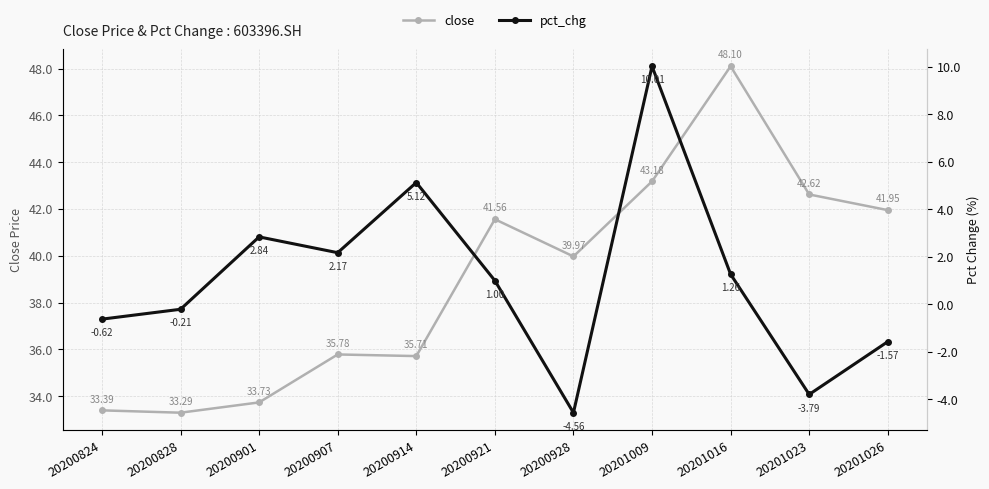

Reading left to right, transcribe all the data shown in this chart.

close: 33.4	33.3	33.7	35.8	35.7	41.6	40.0	43.2	48.1	42.6	42.0
pct_chg: -0.6	-0.2	2.8	2.2	5.1	1.0	-4.6	10.0	1.3	-3.8	-1.6